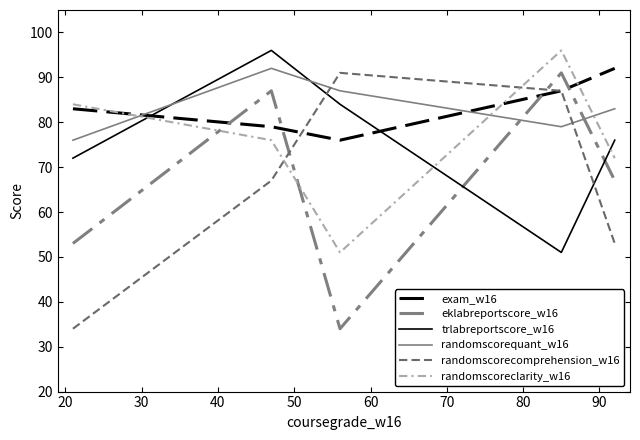

Reading left to right, extract all data points from this chart.

exam_w16: 83	79	76	87	92
eklabreportscore_w16: 53	87	34	91	67
trlabreportscore_w16: 72	96	84	51	76
randomscorequant_w16: 76	92	87	79	83
randomscorecomprehension_w16: 34	67	91	87	53
randomscoreclarity_w16: 84	76	51	96	72